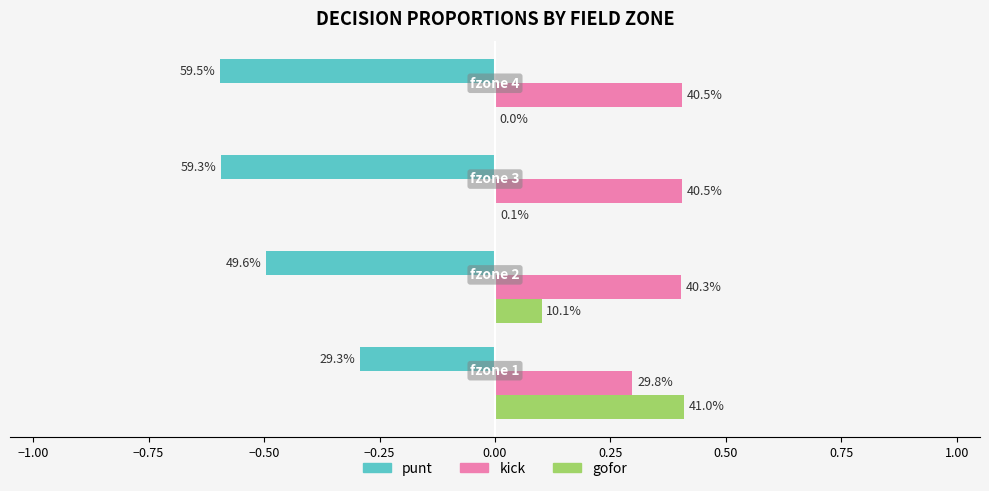

Which series has the largest total across all categories?

kick